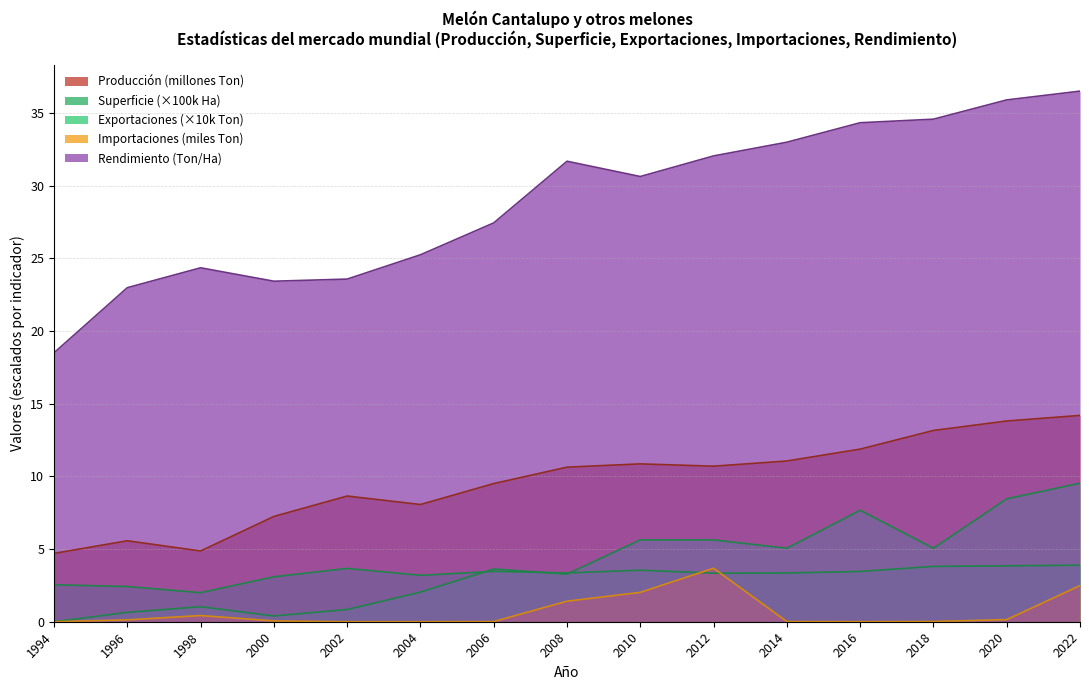

What is the value of the Superficie cosechada (Ha) point at the 1st from the left?

2.5